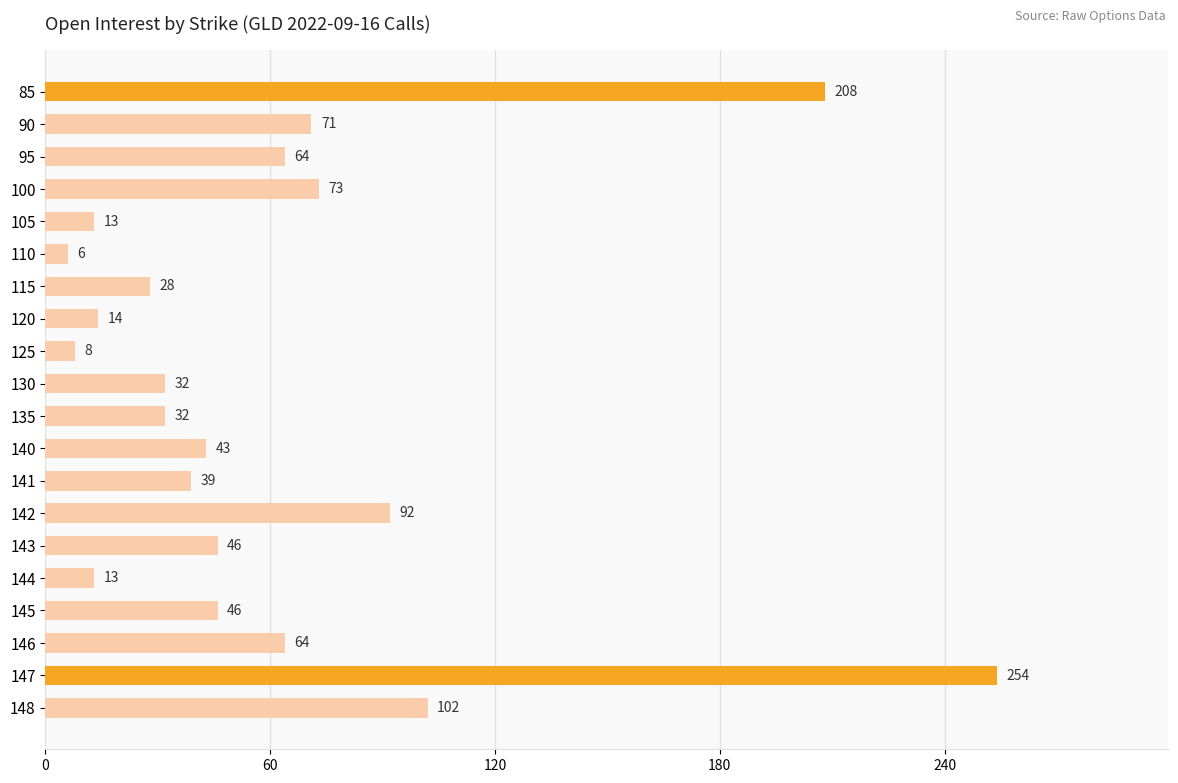

Reading bottom to top, transcribe all the data shown in this chart.

102	254	64	46	13	46	92	39	43	32	32	8	14	28	6	13	73	64	71	208